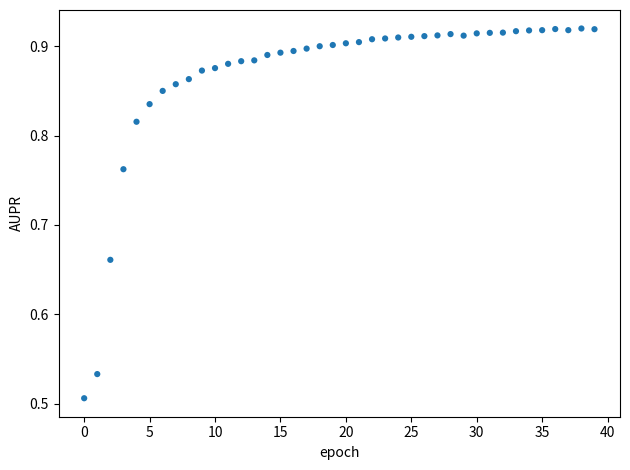

What is the range of Y values (max minus min)?

0.4